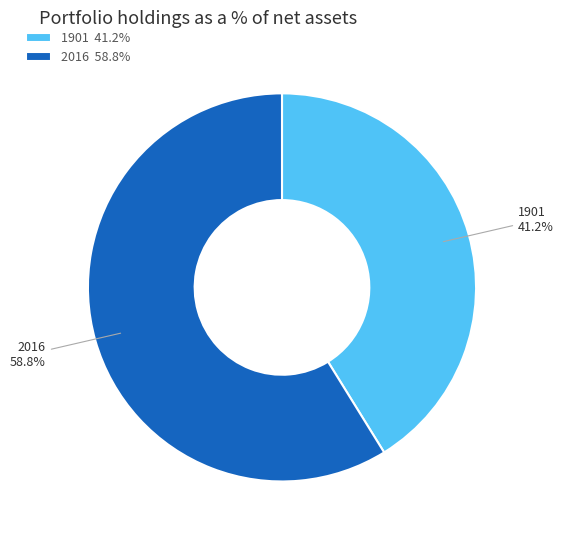

What percentage is the 2016 slice, to the nearest percent?

59%